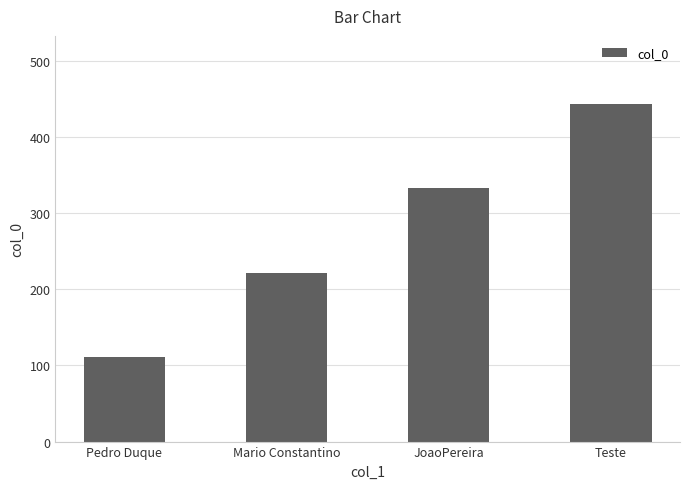

List the labels in order of value, smallest first.

Pedro Duque, Mario Constantino, JoaoPereira, Teste